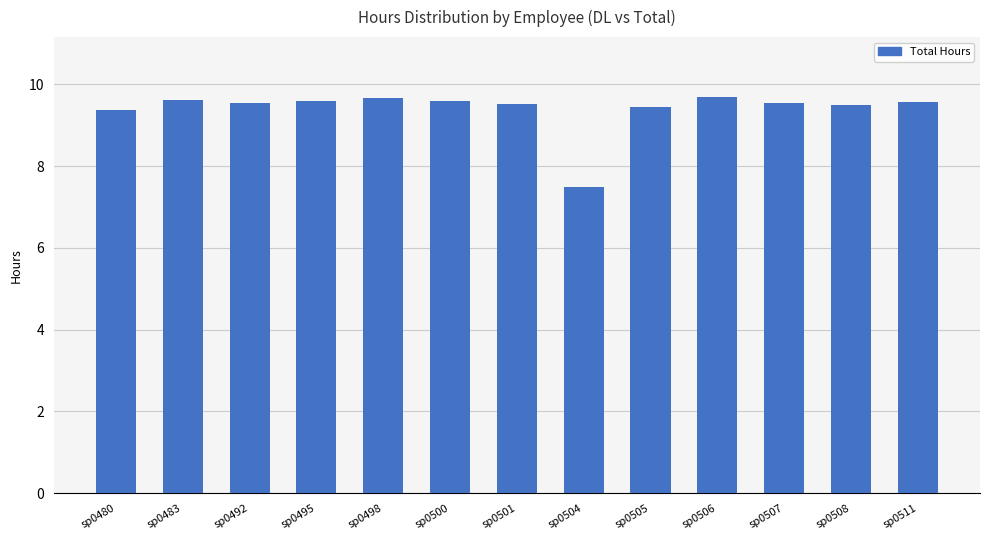

How many values exceed 9?

12